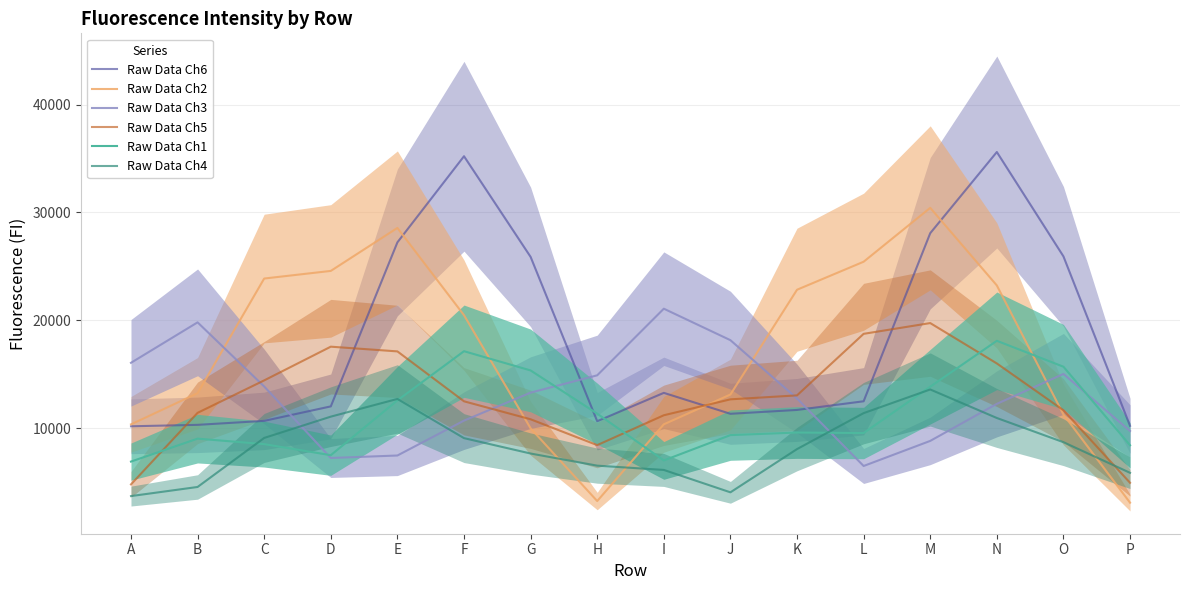

True or false: Raw Data Ch5 has more than 0 interior local peaks.

True